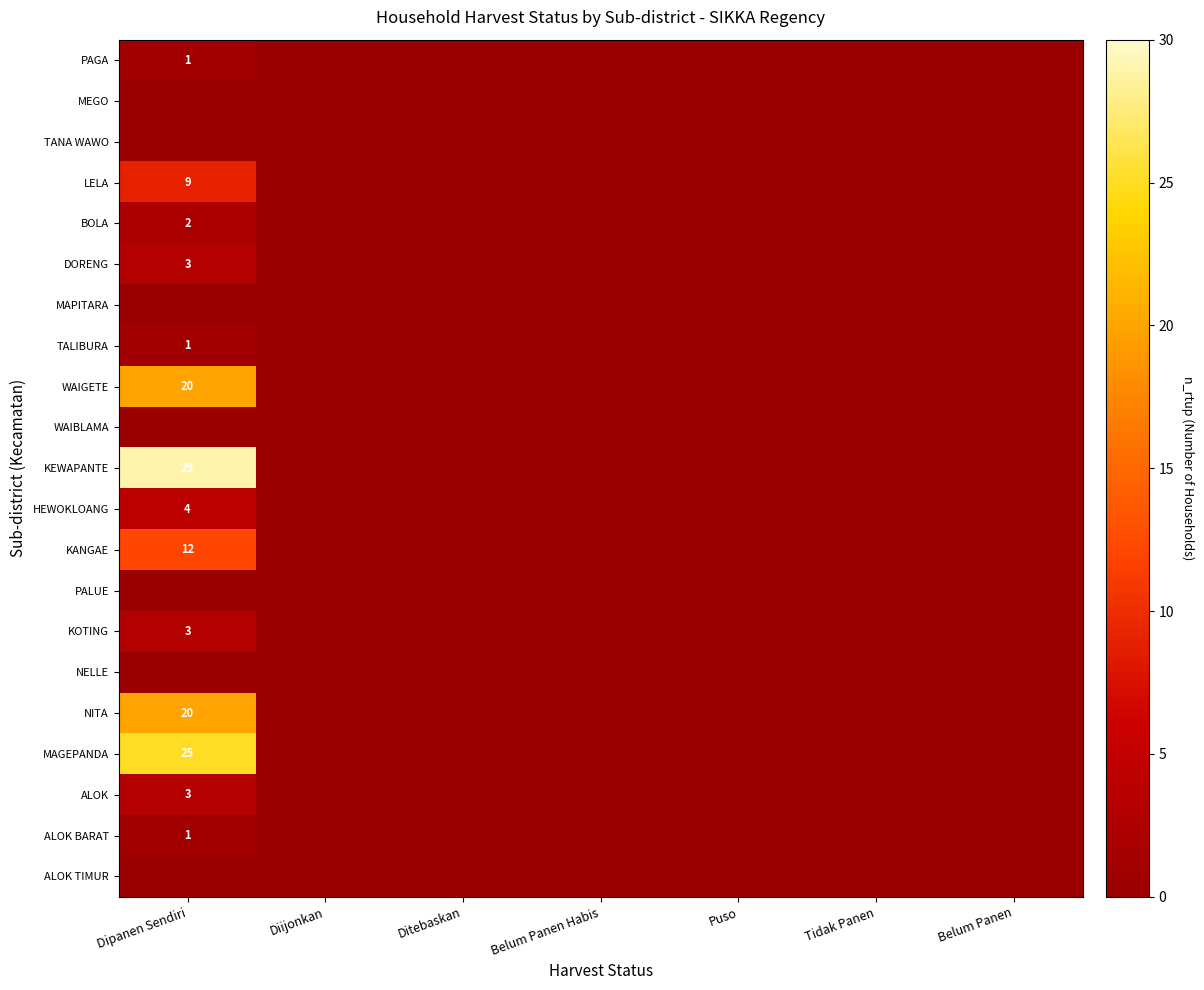

True or false: KEWAPANTE has a value of 29 at Dipanen Sendiri.

True